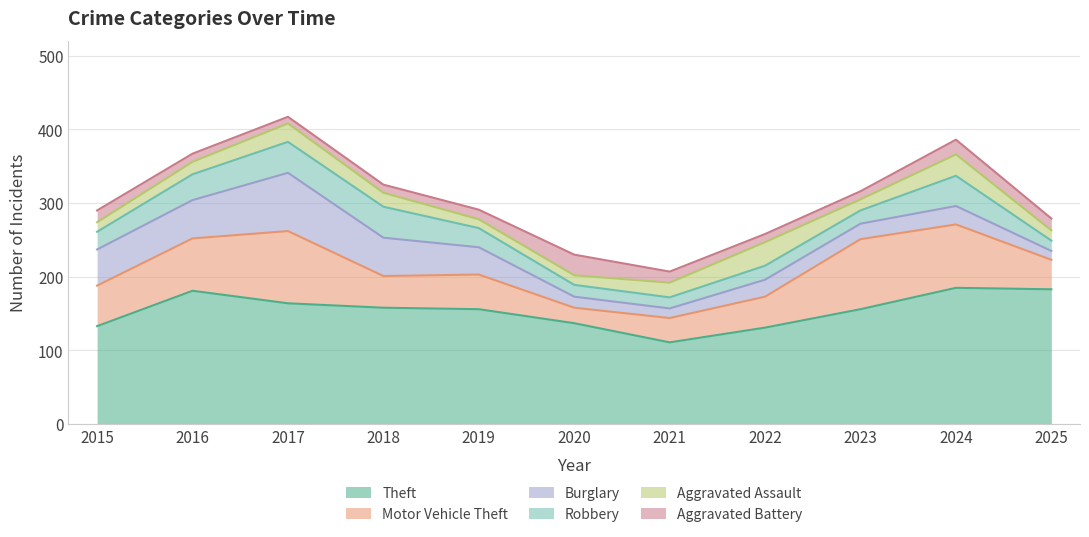

How many data points in Aggravated Battery are above 13?

5